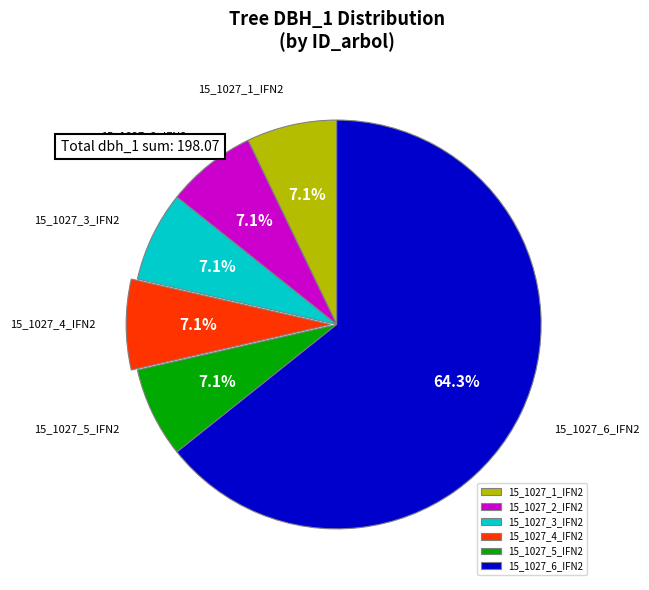

To the nearest percent, what percentage of the pie is 15_1027_5_IFN2?

7%